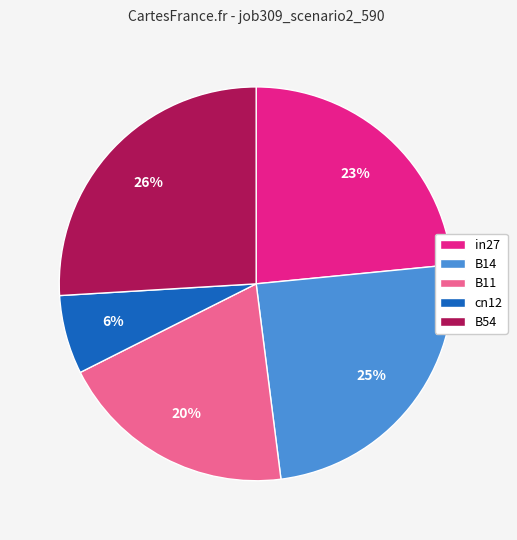

Combined, do B14 and in27 account for over 50%?

No